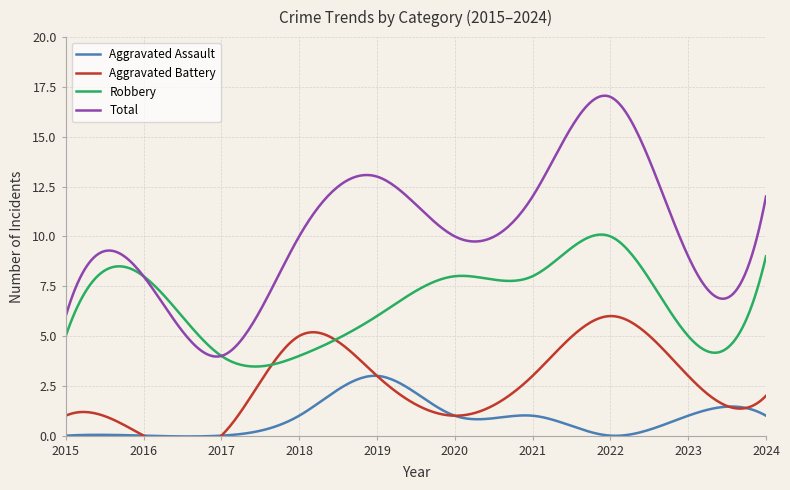

In Total, how many points are higher than both neighbors (excluding endpoints)?

3